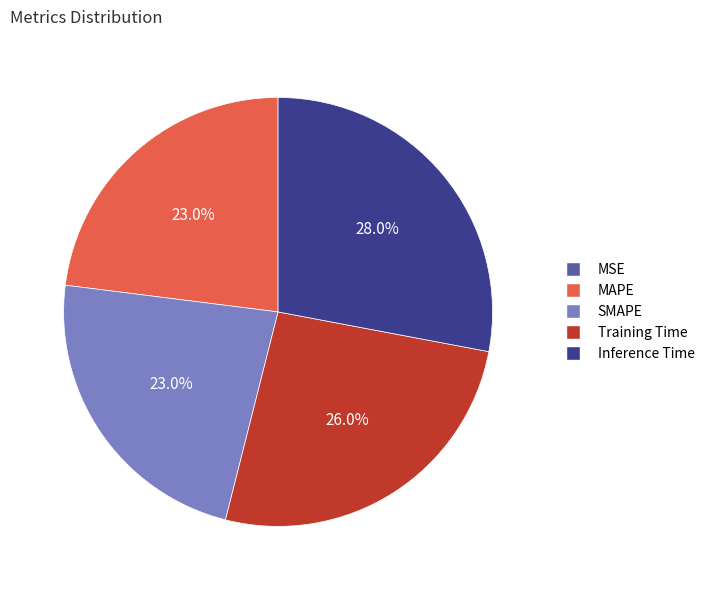

Is there a majority slice in this chart?

No